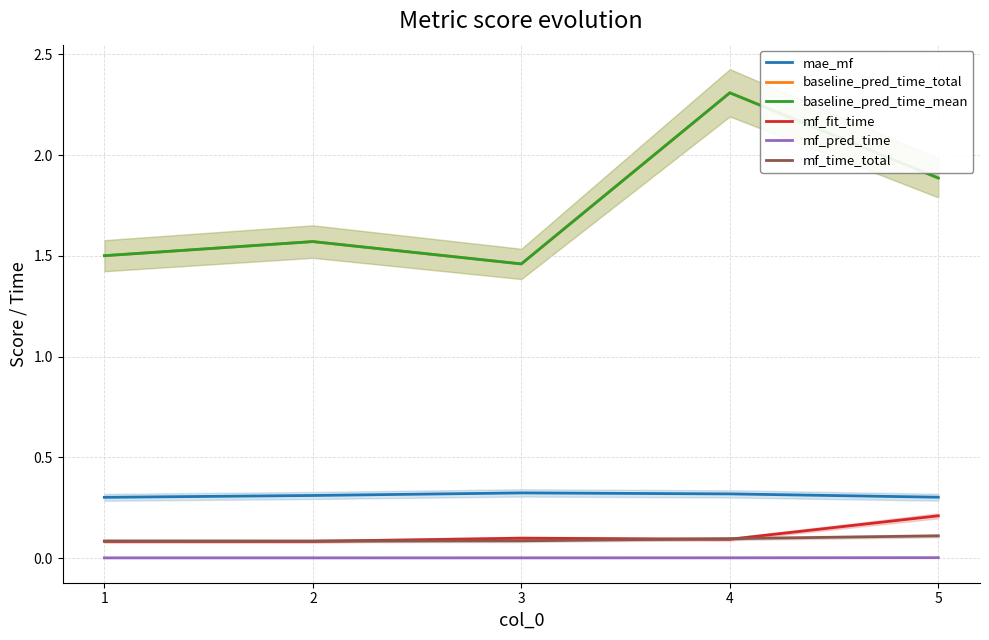

Which category has the highest value across all series?

4